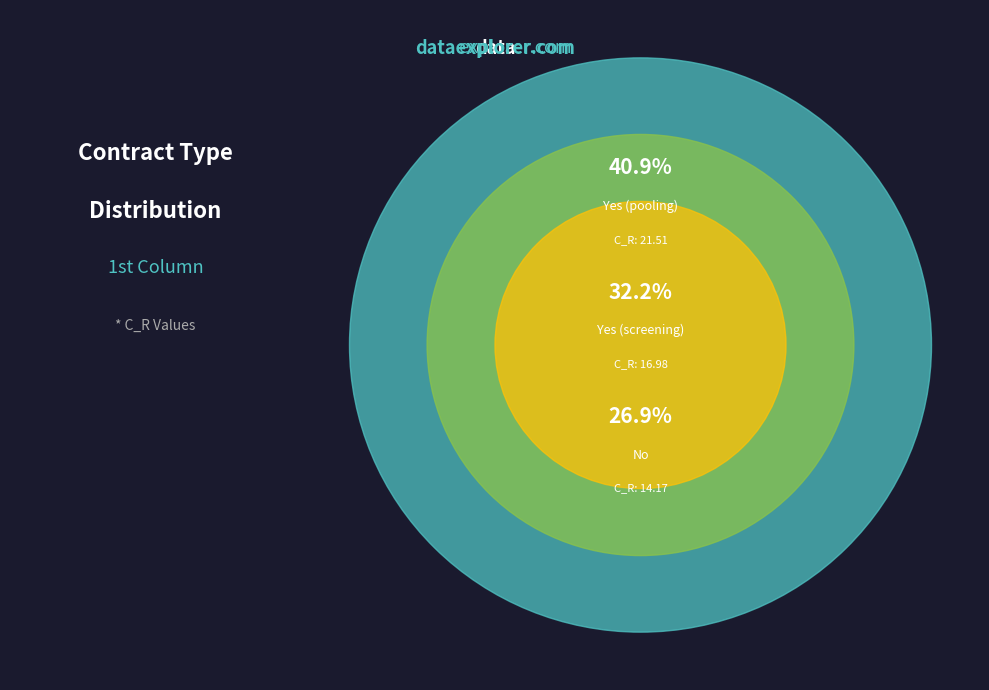

To the nearest percent, what is the difference between the Yes (screening) and No slice percentages?

5%